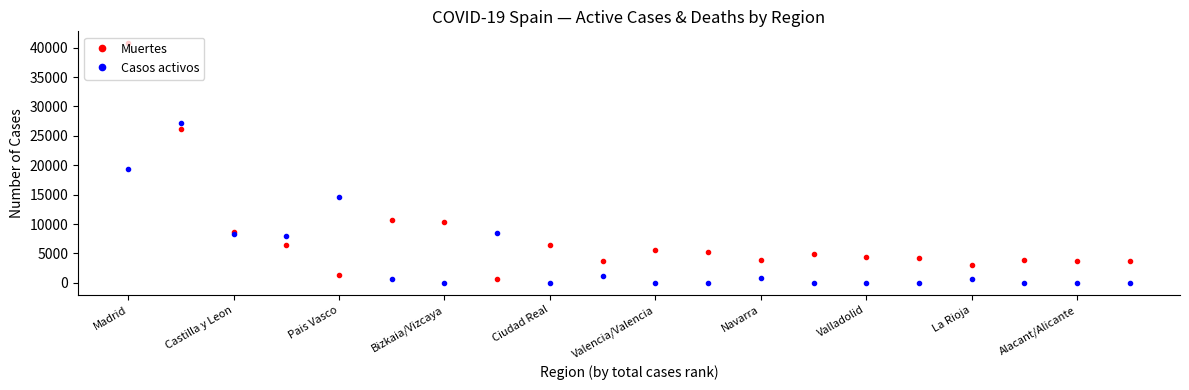

Rank the series by their maximum value, from lowest to highest.

Casos activos, Muertes